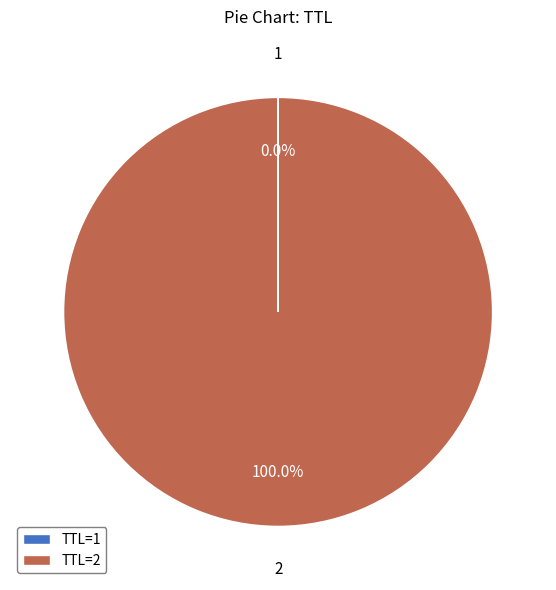

Which slice is the largest?

TTL=2